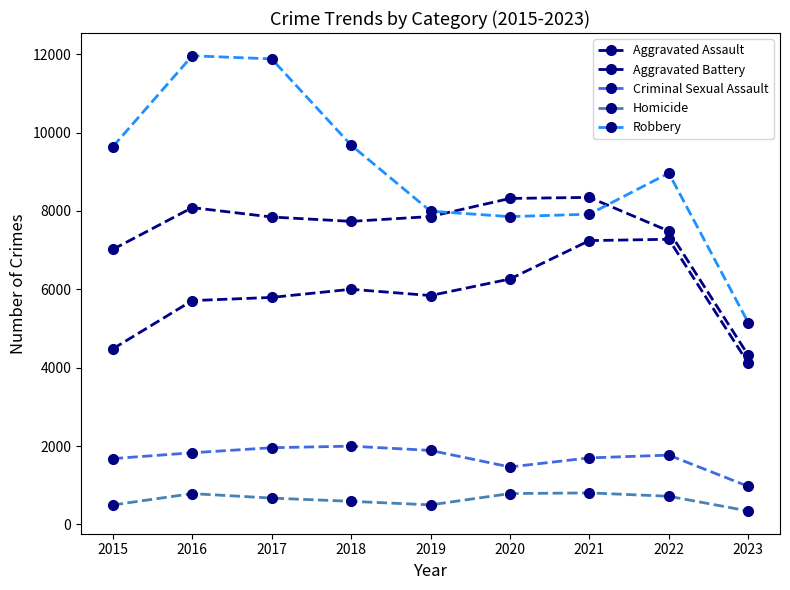

Where does the Aggravated Battery series first go above 7845?

2016